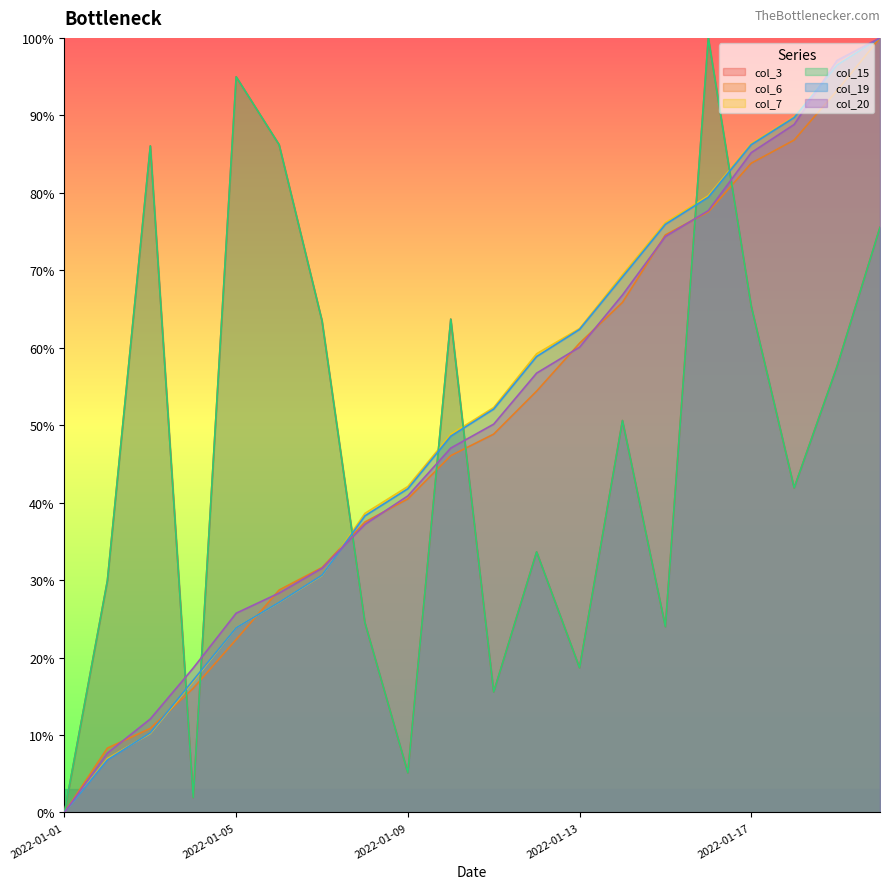

Reading left to right, extract all data points from this chart.

col_3: 2022-01-01=0.0	2022-01-02=29.9	2022-01-03=86.0	2022-01-04=1.9	2022-01-05=95.0	2022-01-06=86.2	2022-01-07=63.5	2022-01-08=24.5	2022-01-09=5.1	2022-01-10=63.7	2022-01-11=15.6	2022-01-12=33.6	2022-01-13=18.7	2022-01-14=50.6	2022-01-15=24.0	2022-01-16=100.0	2022-01-17=65.4	2022-01-18=41.9	2022-01-19=57.6	2022-01-20=75.5
col_6: 2022-01-01=0.0	2022-01-02=8.3	2022-01-03=10.8	2022-01-04=16.0	2022-01-05=22.3	2022-01-06=28.7	2022-01-07=31.6	2022-01-08=37.5	2022-01-09=40.5	2022-01-10=46.1	2022-01-11=48.8	2022-01-12=54.4	2022-01-13=60.6	2022-01-14=65.8	2022-01-15=74.6	2022-01-16=77.5	2022-01-17=83.8	2022-01-18=86.8	2022-01-19=93.2	2022-01-20=100.0
col_7: 2022-01-01=0.0	2022-01-02=6.9	2022-01-03=10.2	2022-01-04=16.9	2022-01-05=23.9	2022-01-06=27.1	2022-01-07=30.6	2022-01-08=38.6	2022-01-09=42.1	2022-01-10=48.8	2022-01-11=52.3	2022-01-12=59.2	2022-01-13=62.5	2022-01-14=69.4	2022-01-15=76.1	2022-01-16=79.6	2022-01-17=86.3	2022-01-18=89.8	2022-01-19=96.5	2022-01-20=100.0
col_15: 2022-01-01=0.0	2022-01-02=29.9	2022-01-03=86.0	2022-01-04=1.9	2022-01-05=95.0	2022-01-06=86.2	2022-01-07=63.5	2022-01-08=24.5	2022-01-09=5.1	2022-01-10=63.7	2022-01-11=15.6	2022-01-12=33.6	2022-01-13=18.7	2022-01-14=50.6	2022-01-15=24.0	2022-01-16=100.0	2022-01-17=65.4	2022-01-18=41.9	2022-01-19=57.6	2022-01-20=75.5
col_19: 2022-01-01=0.0	2022-01-02=6.8	2022-01-03=10.3	2022-01-04=17.1	2022-01-05=23.9	2022-01-06=27.1	2022-01-07=30.6	2022-01-08=38.3	2022-01-09=41.8	2022-01-10=48.6	2022-01-11=52.1	2022-01-12=58.9	2022-01-13=62.4	2022-01-14=69.1	2022-01-15=75.9	2022-01-16=79.4	2022-01-17=86.2	2022-01-18=89.7	2022-01-19=96.5	2022-01-20=100.0
col_20: 2022-01-01=0.0	2022-01-02=7.7	2022-01-03=12.1	2022-01-04=18.6	2022-01-05=25.7	2022-01-06=28.3	2022-01-07=31.5	2022-01-08=37.2	2022-01-09=40.9	2022-01-10=47.0	2022-01-11=50.1	2022-01-12=56.7	2022-01-13=60.1	2022-01-14=66.8	2022-01-15=74.4	2022-01-16=77.7	2022-01-17=85.2	2022-01-18=88.8	2022-01-19=97.1	2022-01-20=100.0